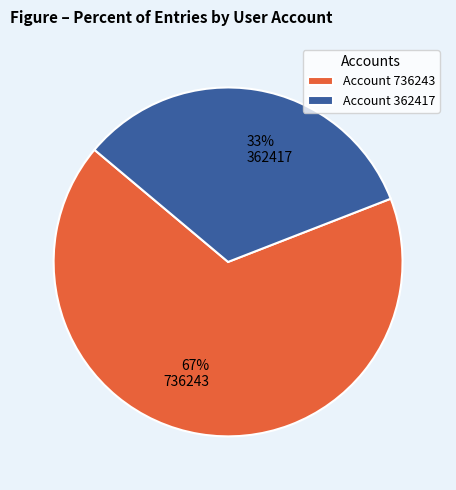

Does 736243 account for over 50% of the chart?

Yes